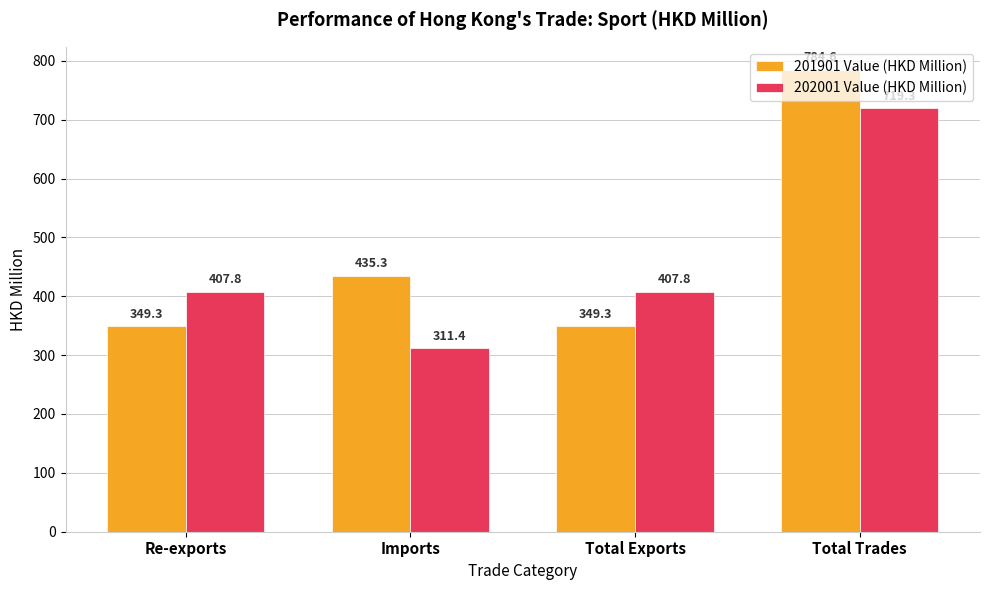

Which category has the lowest value across all series?

Imports